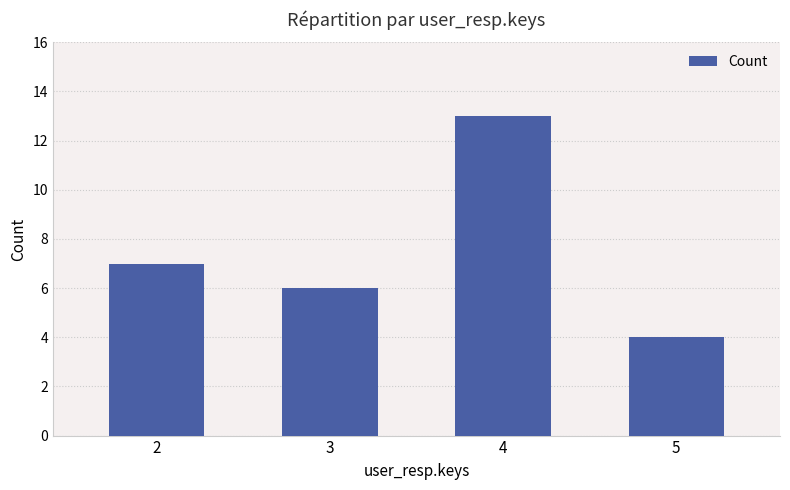

Are the bars horizontal?

No